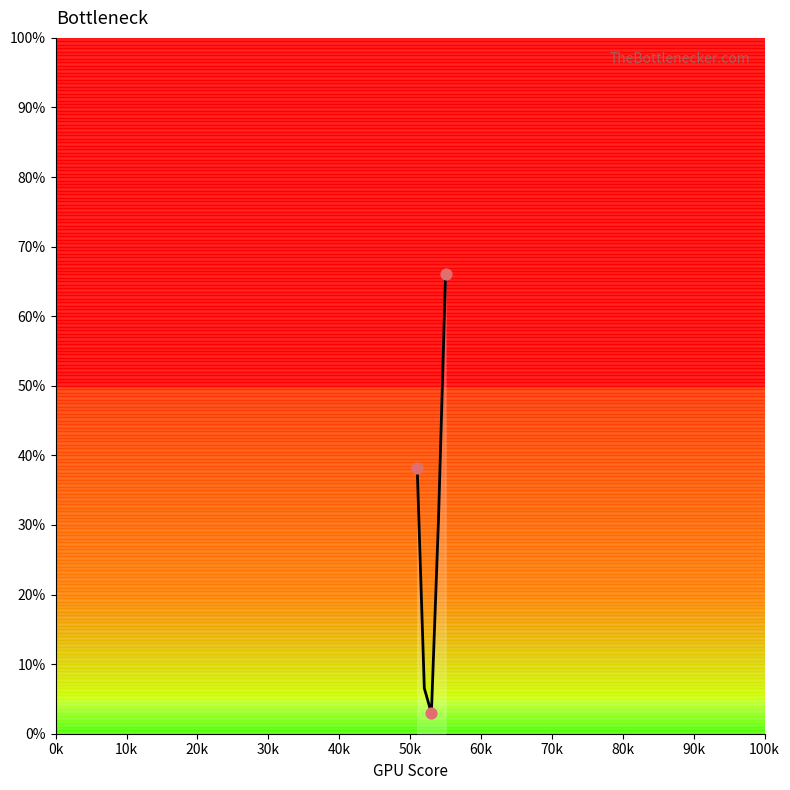

What is the smallest value displayed?

3.0